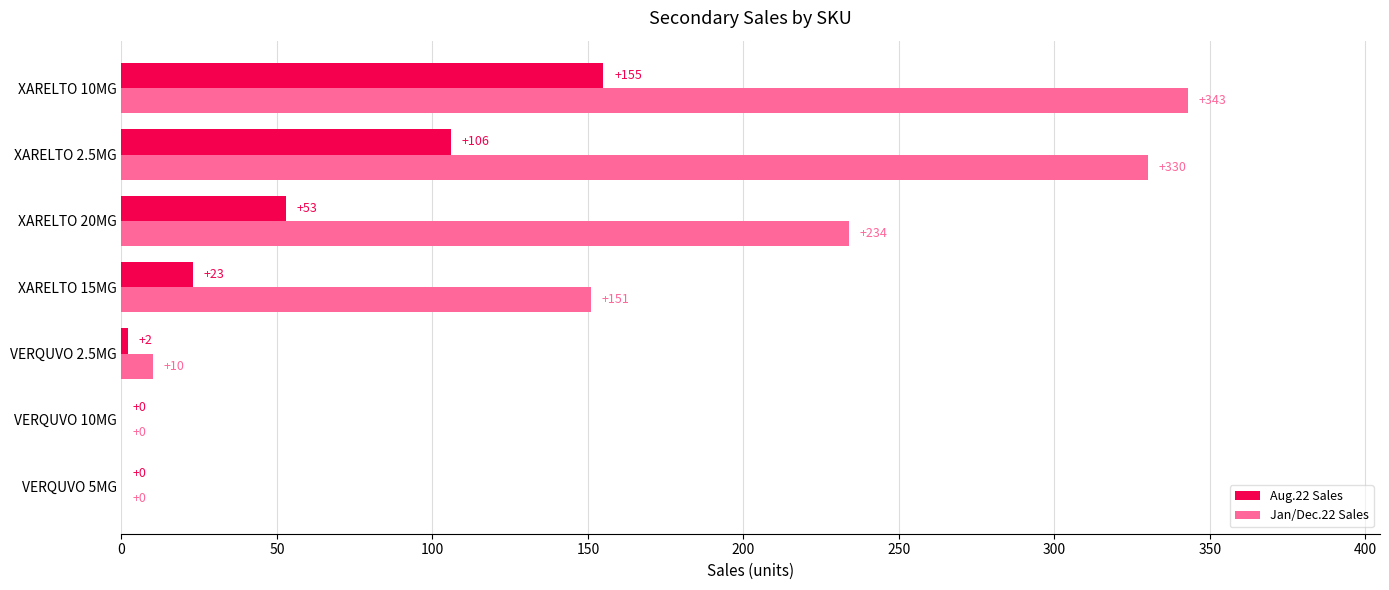

At which label does Jan/Dec.22 Sales reach its peak?

XARELTO 10MG